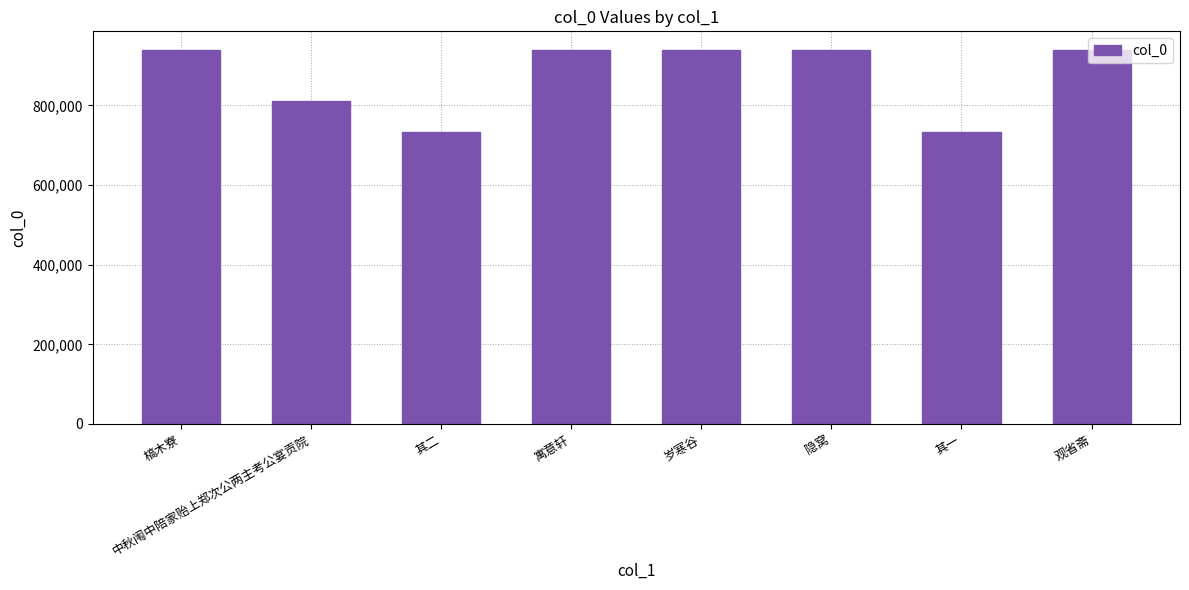

Where does the data first go above 939112?

寓意轩